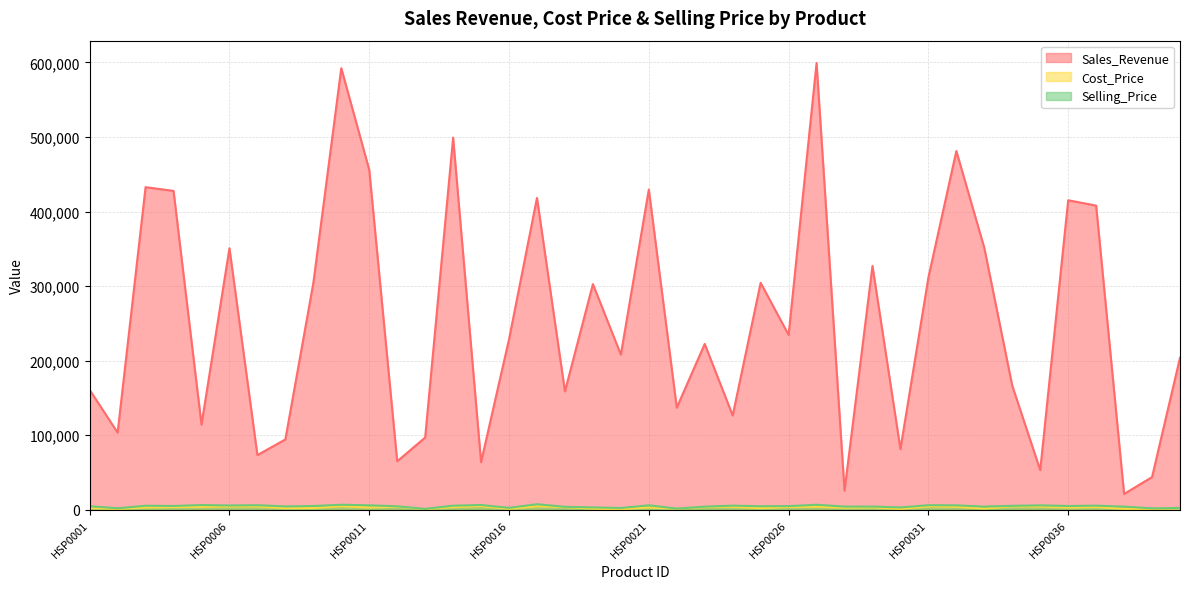

True or false: Sales_Revenue and Selling_Price cross at least once.

False